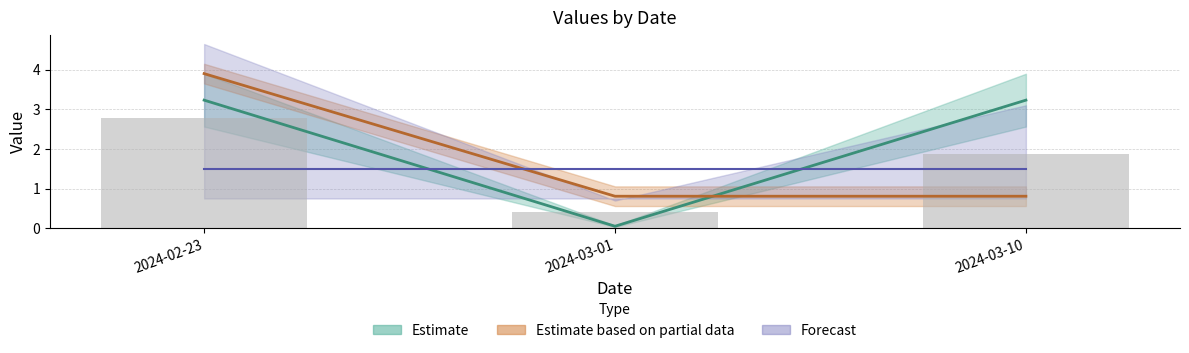

At which category is the sum across all series the highest?

2024-02-23